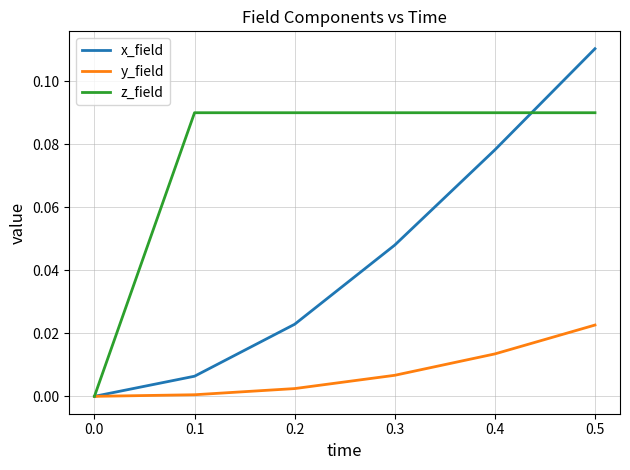

Which series has the largest total across all categories?

z_field